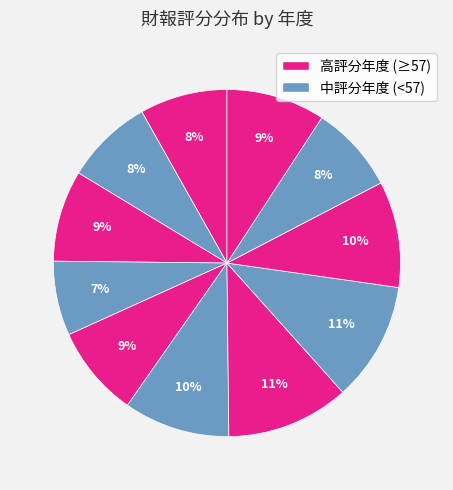

Which category has the biggest portion of the pie?

2015